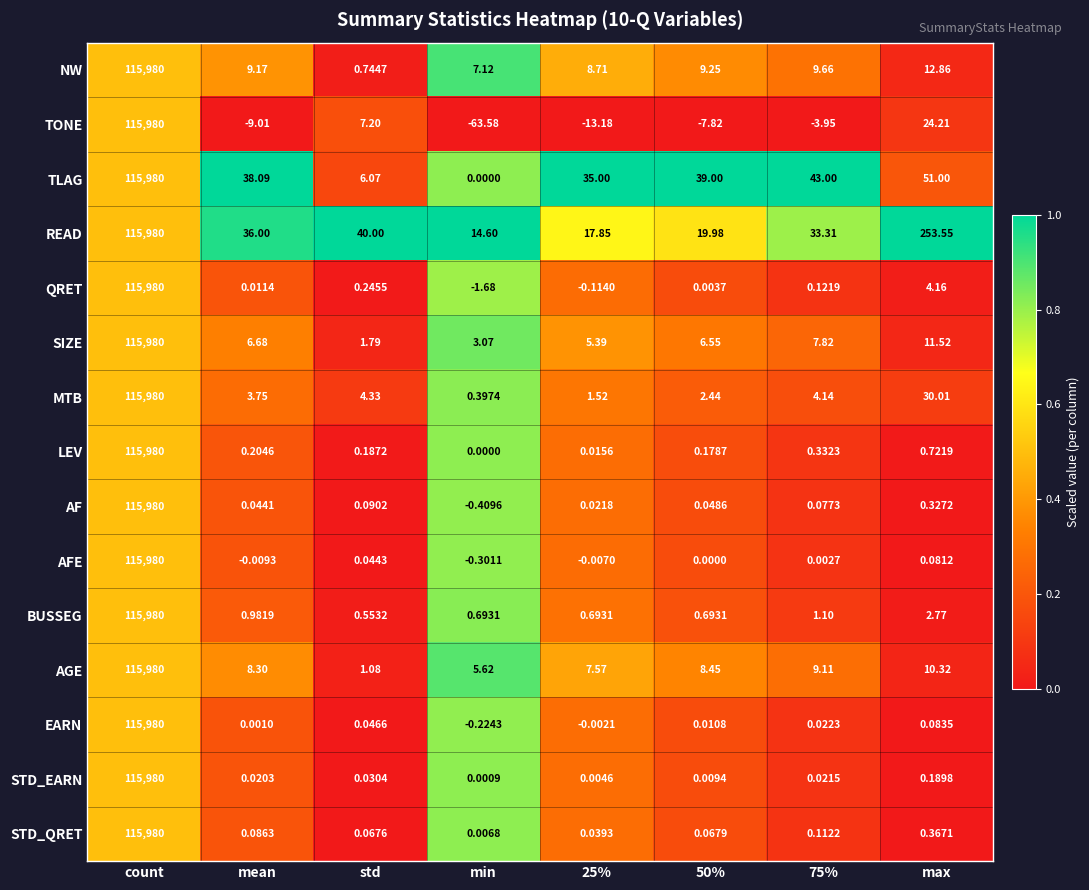

Count the number of data series in this chart.

15